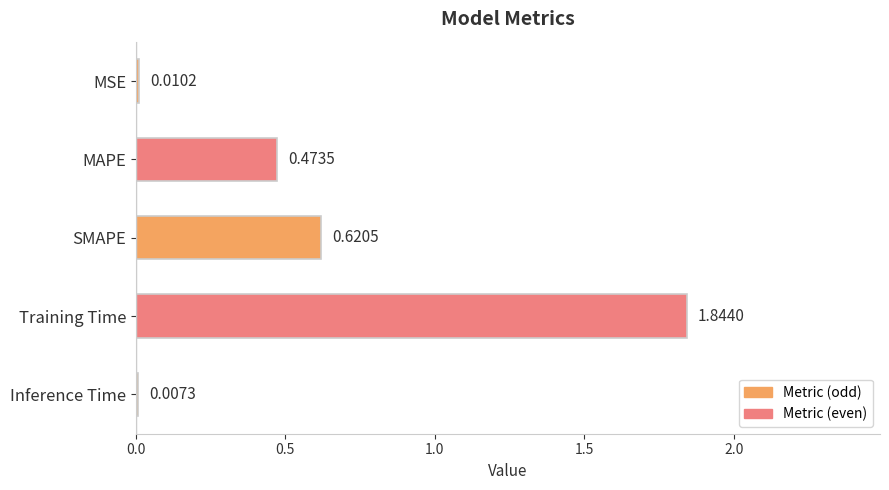

What is the sum of the values at Training Time and MAPE?

2.3